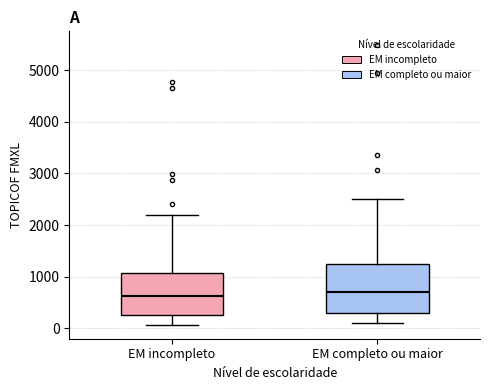

Reading left to right, transcribe this box plot: for each box, give where its median line is, the range the box spans, and where its two whiskers end, as read against the y-axis. The values are not printed on the chart, so give them approximately, as read against the axis.

EM incompleto: median 600, box 300 to 1100, whiskers 100 to 2200
EM completo ou maior: median 700, box 300 to 1200, whiskers 100 to 2500